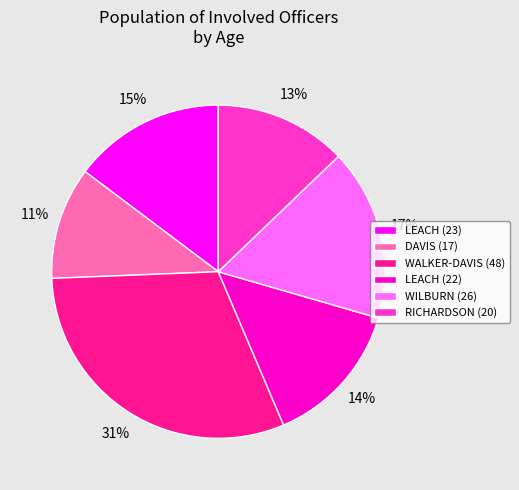

Is it true that LEACH (23) is 15% of the pie?

True